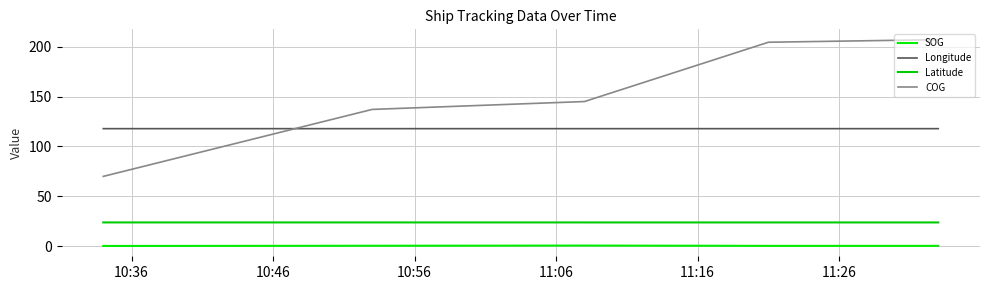

Does the chart have visible grid lines?

Yes